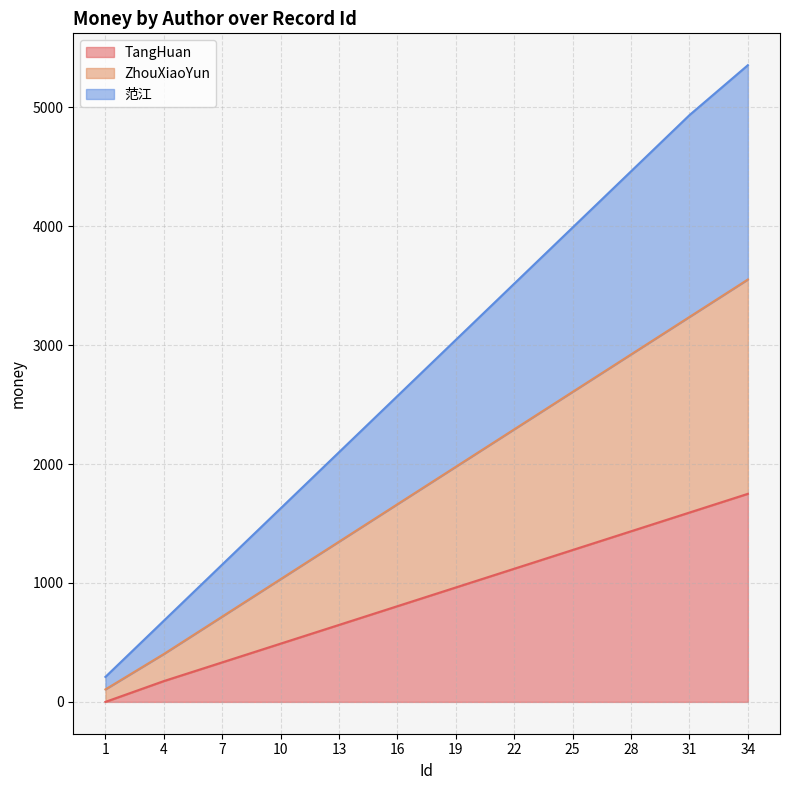

What is the sum of all TangHuan values?

10587.5